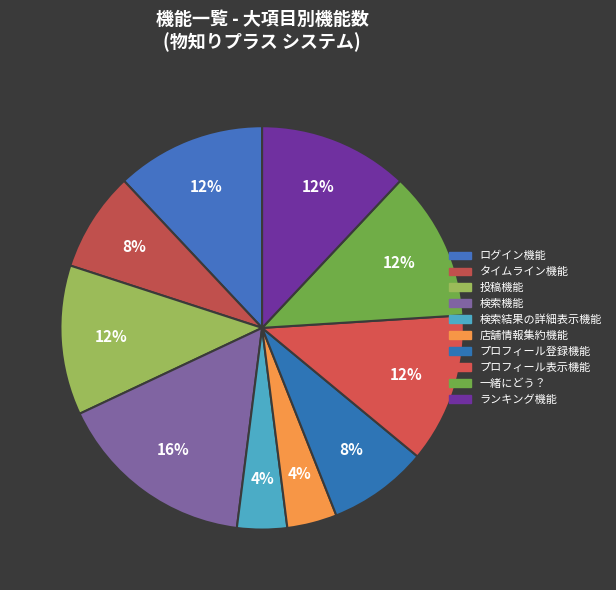

Count the number of slices in the pie.

10